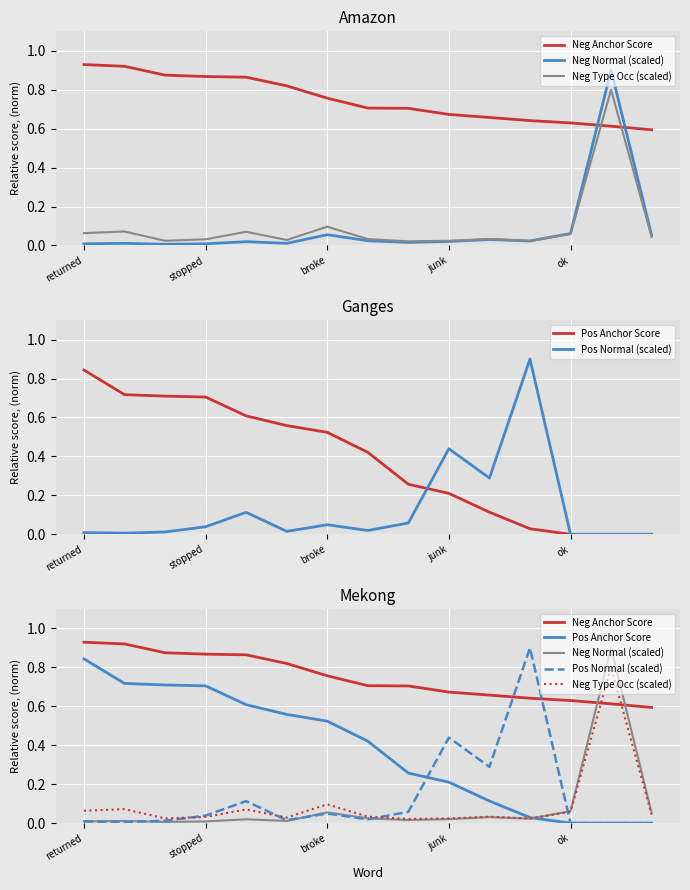

What is the difference between the maximum and second lowest values in the Pos Anchor Score series?

0.8